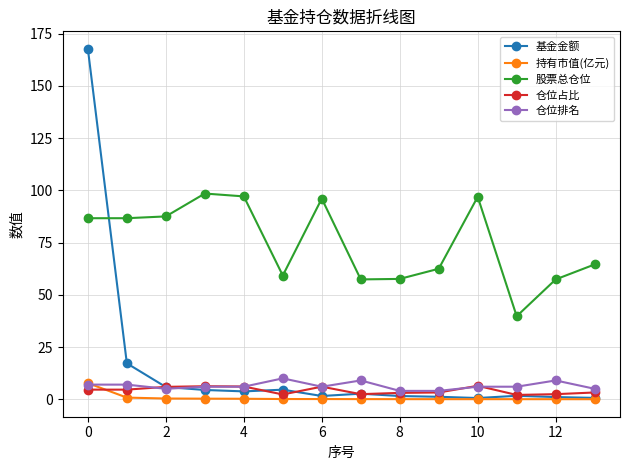

Does the chart display data point markers on the line(s)?

Yes